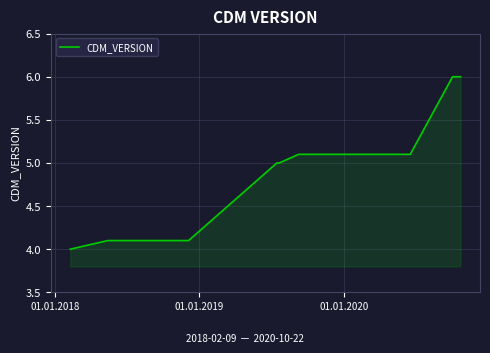

What is the maximum value shown in the chart?

6.0